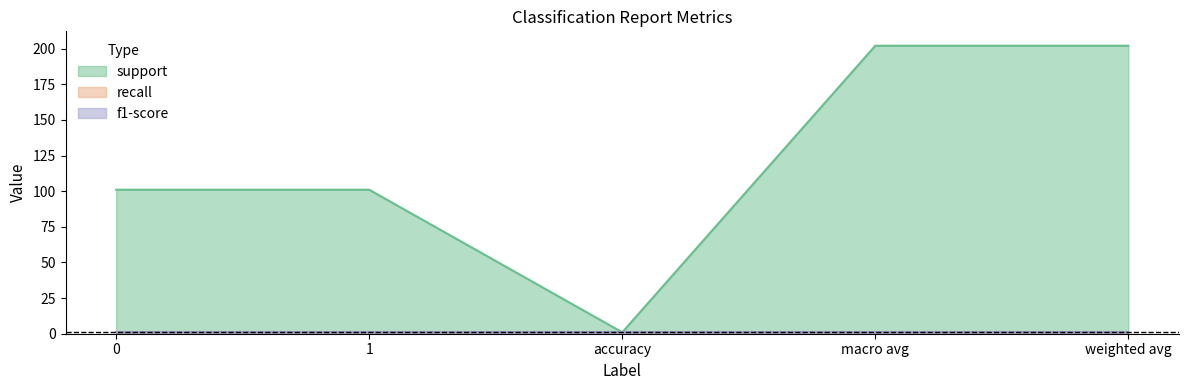

How many support values are between 101 and 202?

4